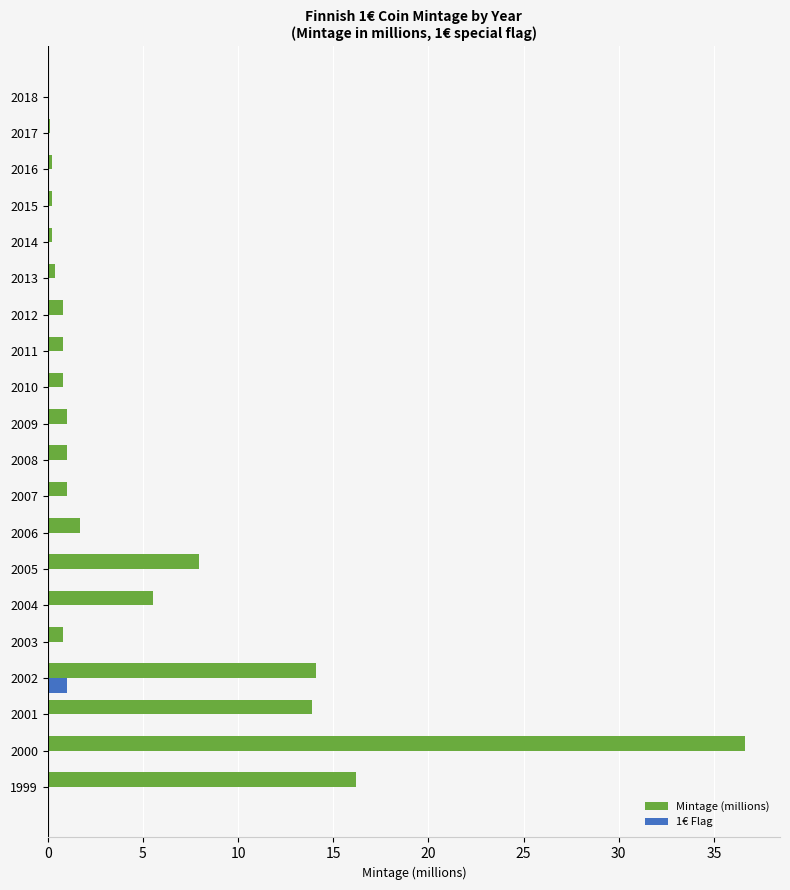

The value of Mintage (millions) at 1999 is 6.1. True or false?

False